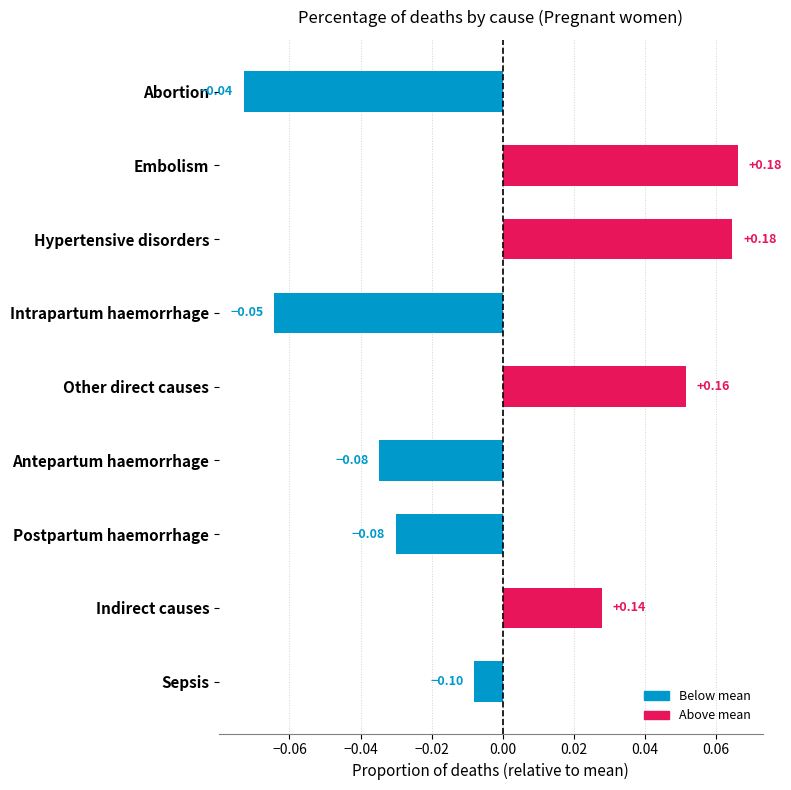

How many series are shown in this chart?

1